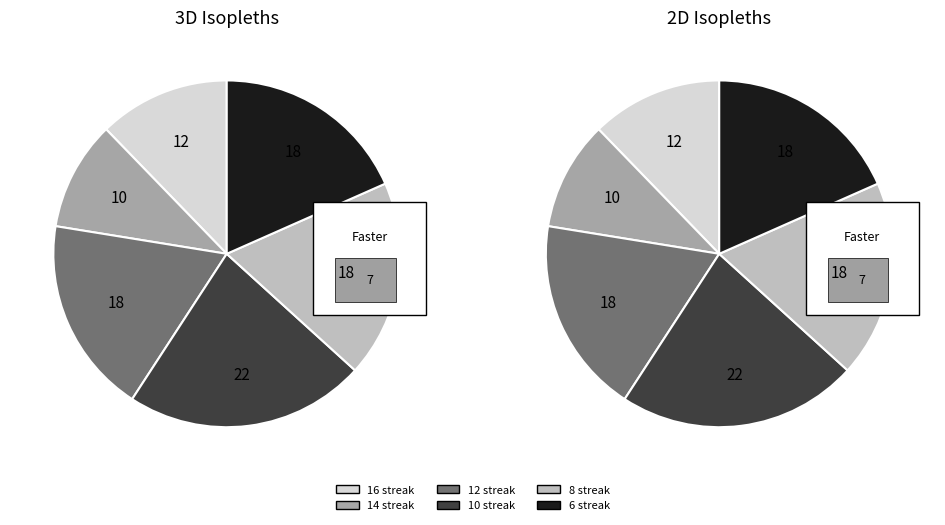

Which category has the biggest portion of the pie?

10